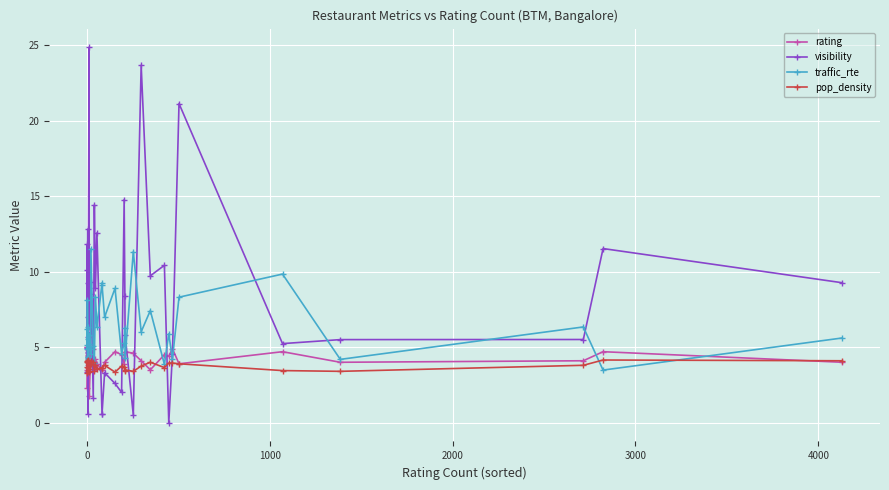

What is the value of the visibility point at the 8th from the left?

0.6